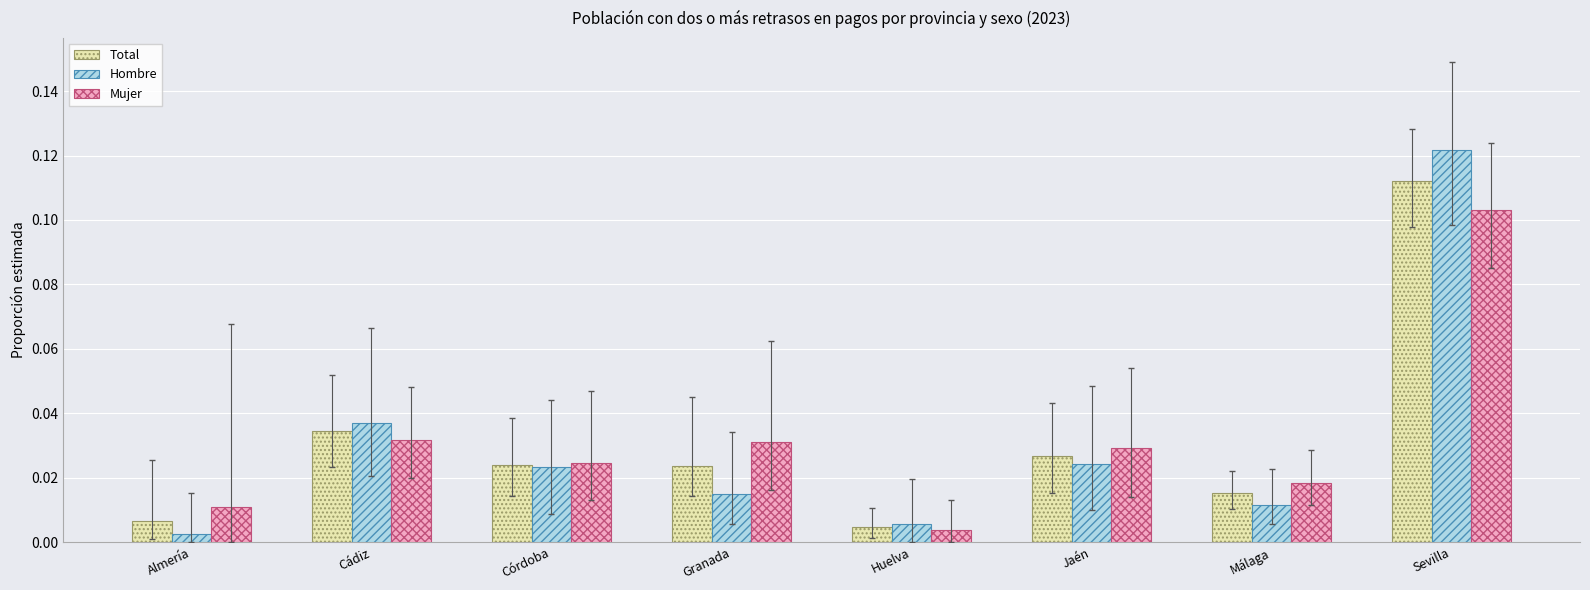

At which label does Total reach its peak?

Sevilla